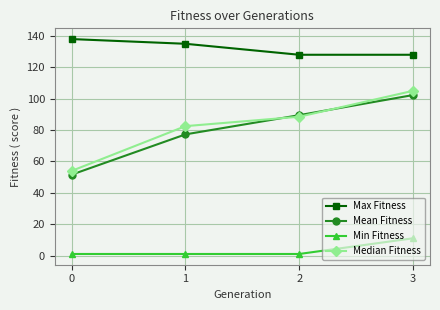

What is the difference between the second highest and minimum values in the Median Fitness series?

34.5